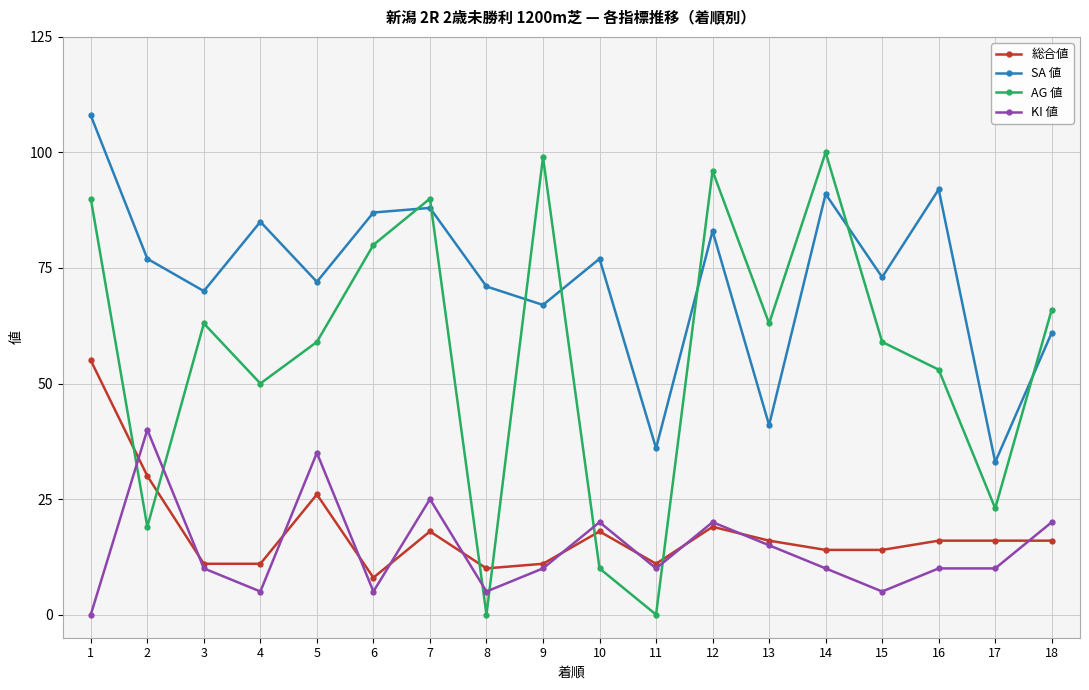

How many intersections are there between AG 値 and KI 値?

6